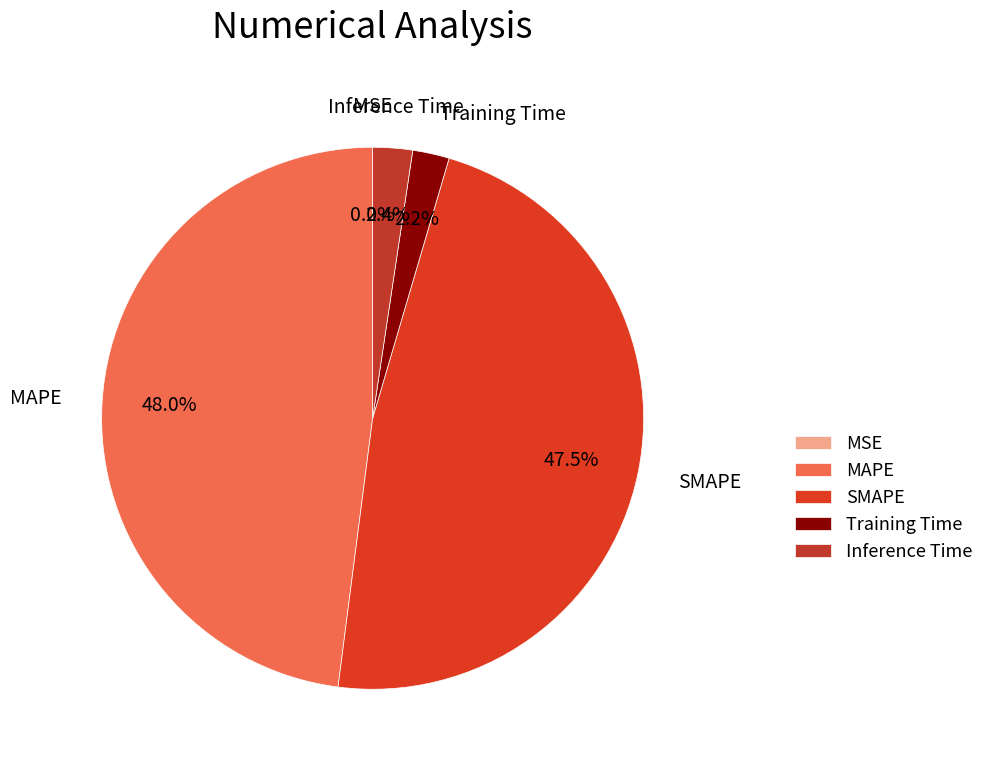

Between SMAPE and Training Time, which is larger?

SMAPE